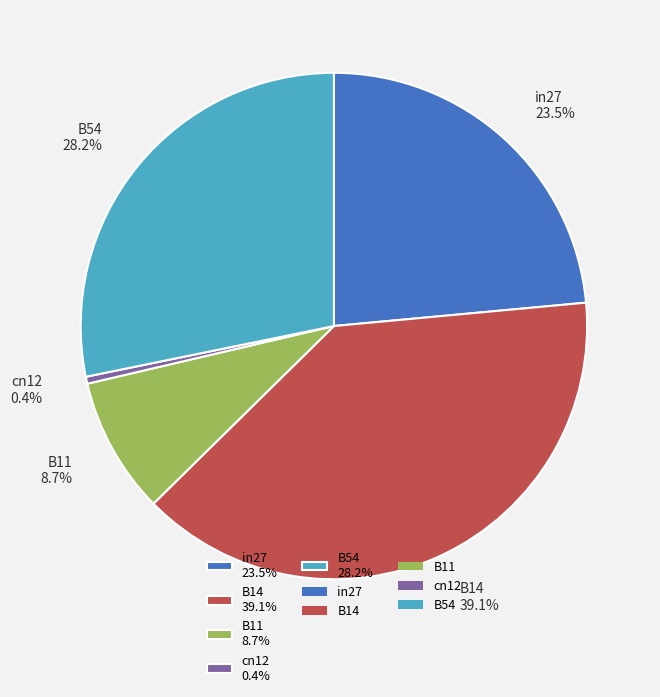

To the nearest percent, what is the combined percentage of B14 and cn12?

40%